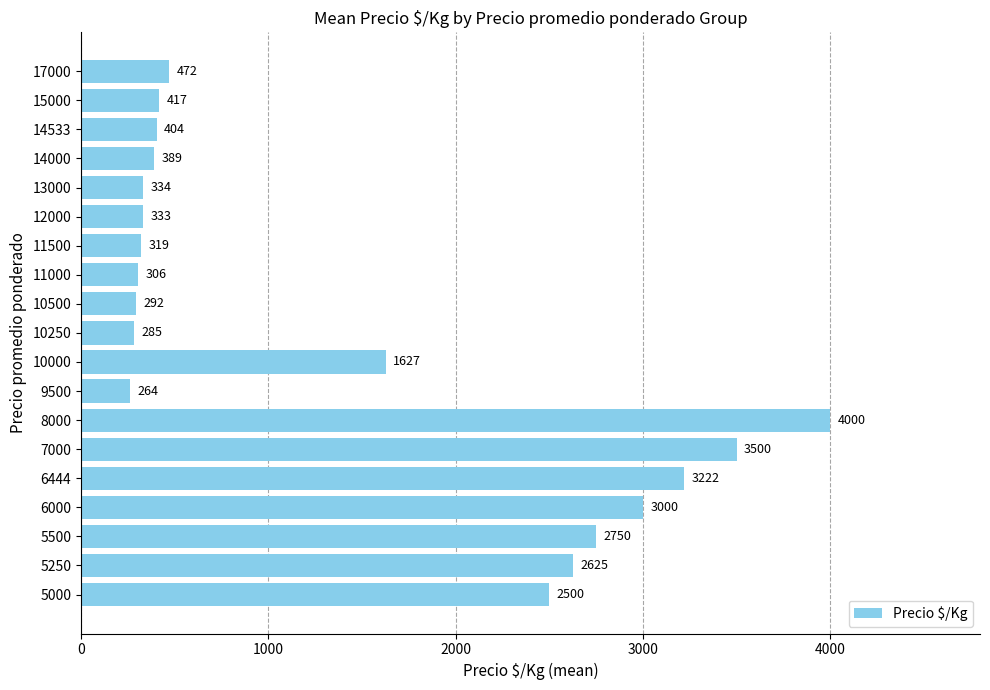

The chart shows a value of 94.2 at 14000. True or false?

False